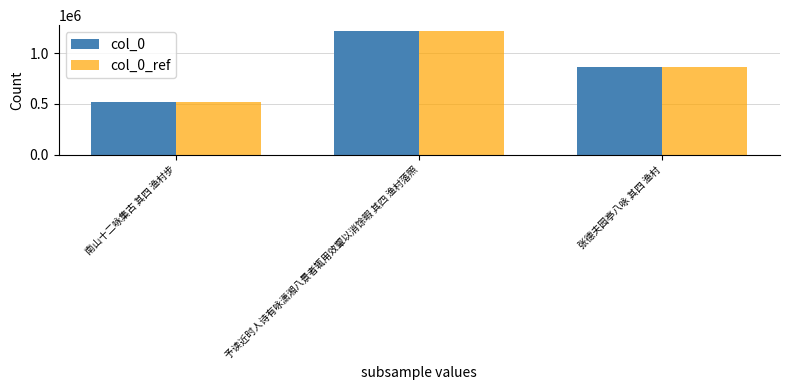

At which label does col_0 reach its peak?

予读近时人诗有咏潇湘八景者辄用效颦以消馀暇 其四 渔村落照